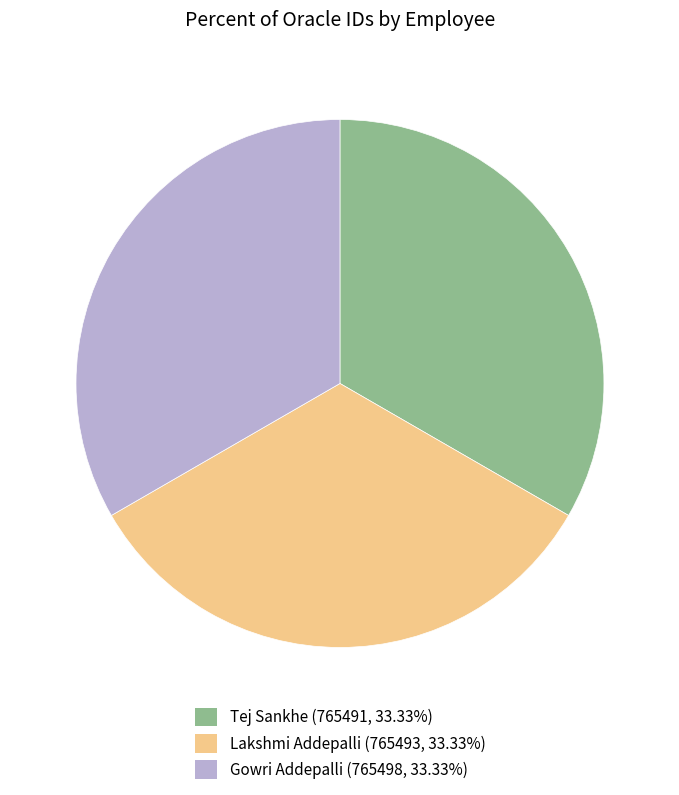

How many segments does this pie chart have?

3